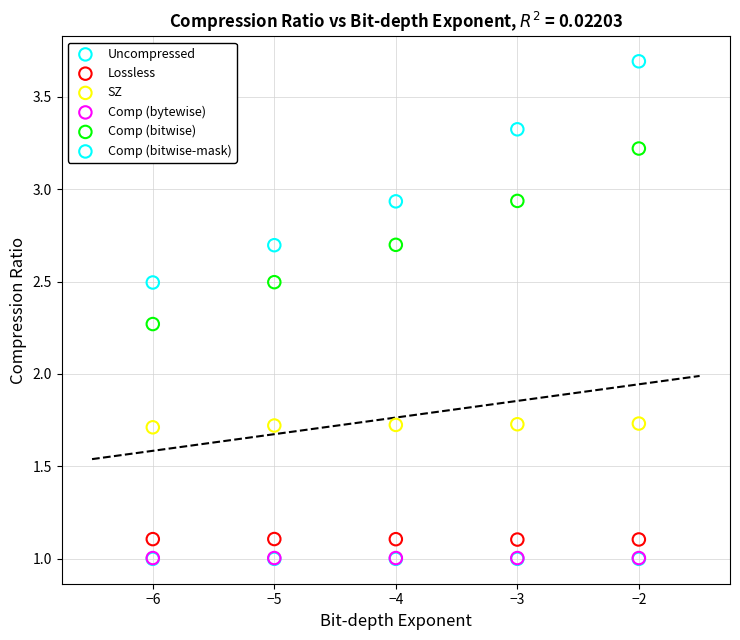

What are all the series names shown in the legend?

Uncompressed, Lossless, SZ, Comp (bytewise), Comp (bitwise), Comp (bitwise-mask)